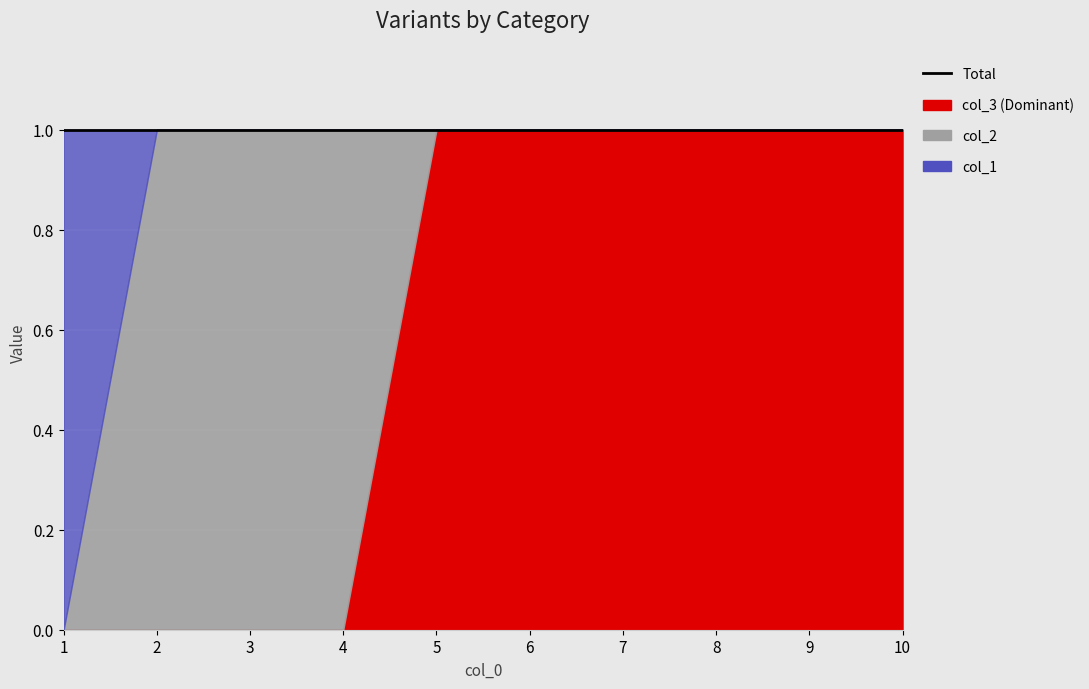

What is the spread (max minus min) of values at 6?

1